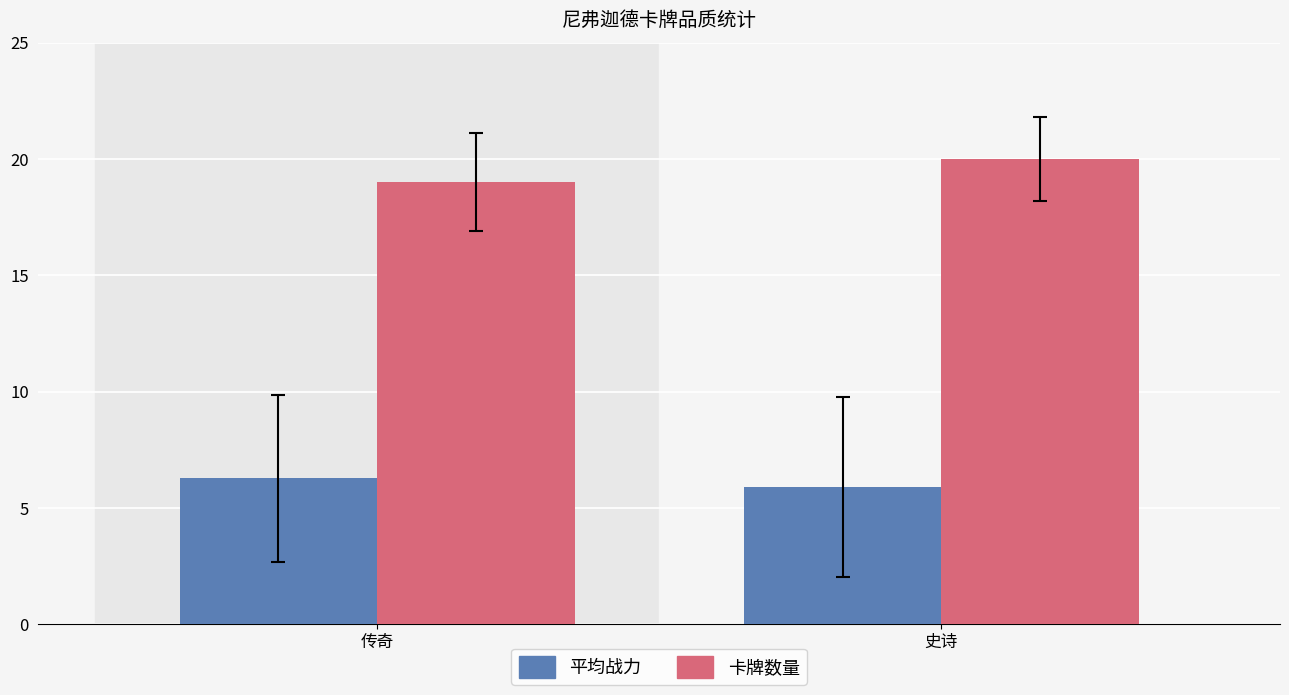

Is it true that 卡牌数量 equals 20.0 at 史诗?

True